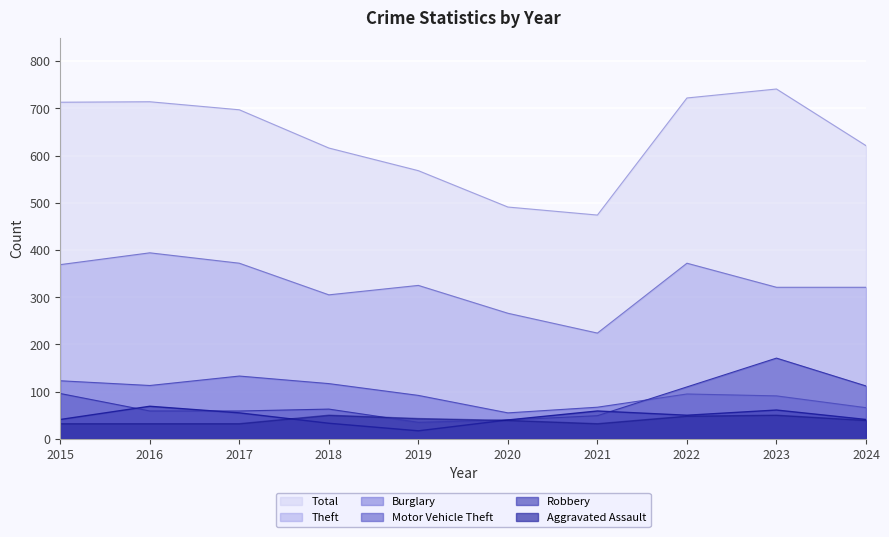

At which label is Burglary closest to 94?

2022